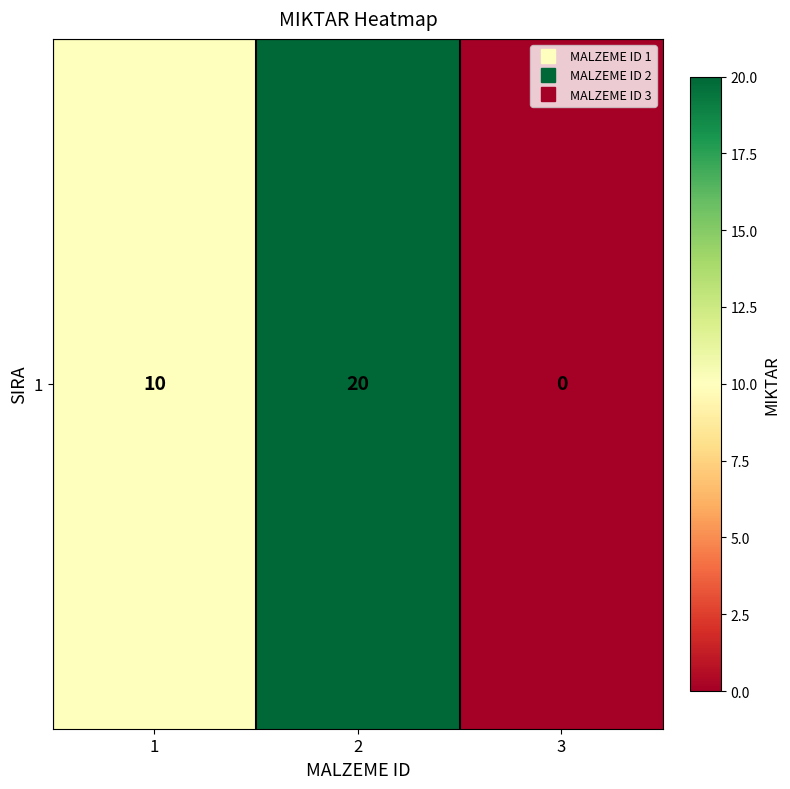

The chart shows a value of 20 at 2. True or false?

True